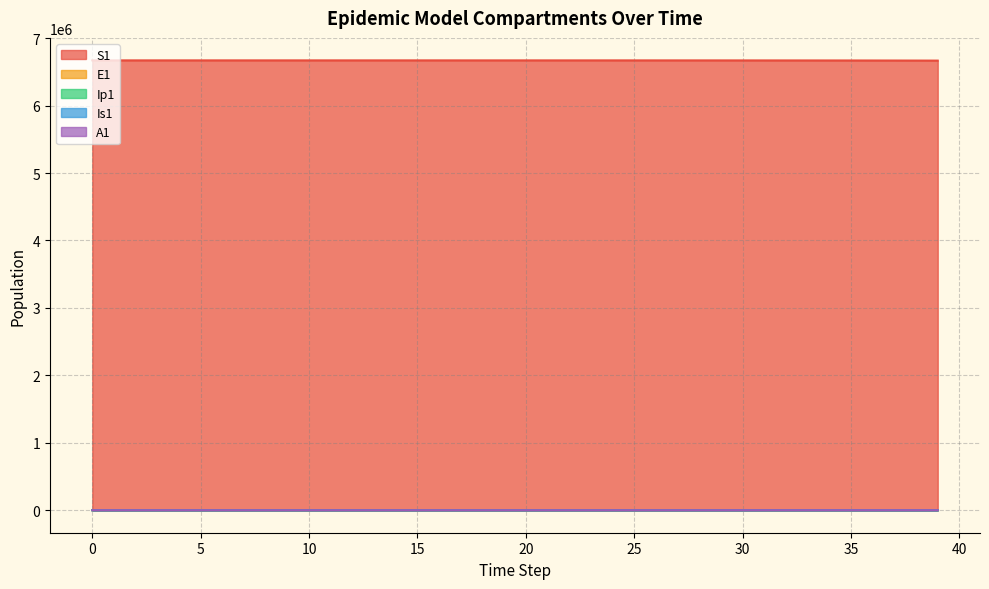

What is the difference between the maximum and minimum values in the S1 series?

3435.9